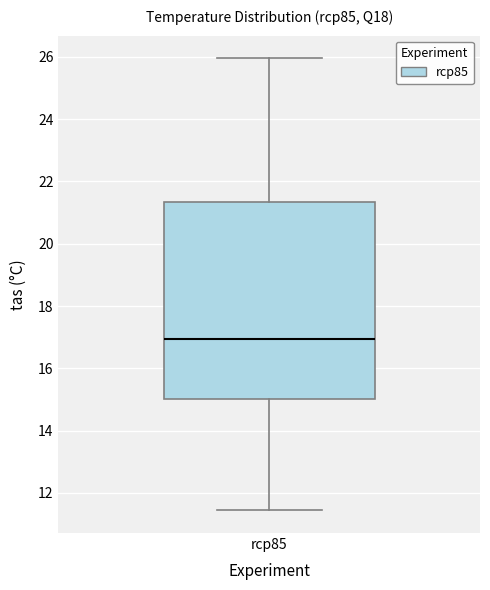

Where is the lower edge of the box for rcp85 on the y-axis? The values are not printed on the chart, so give them approximately, as read against the axis.

15.0